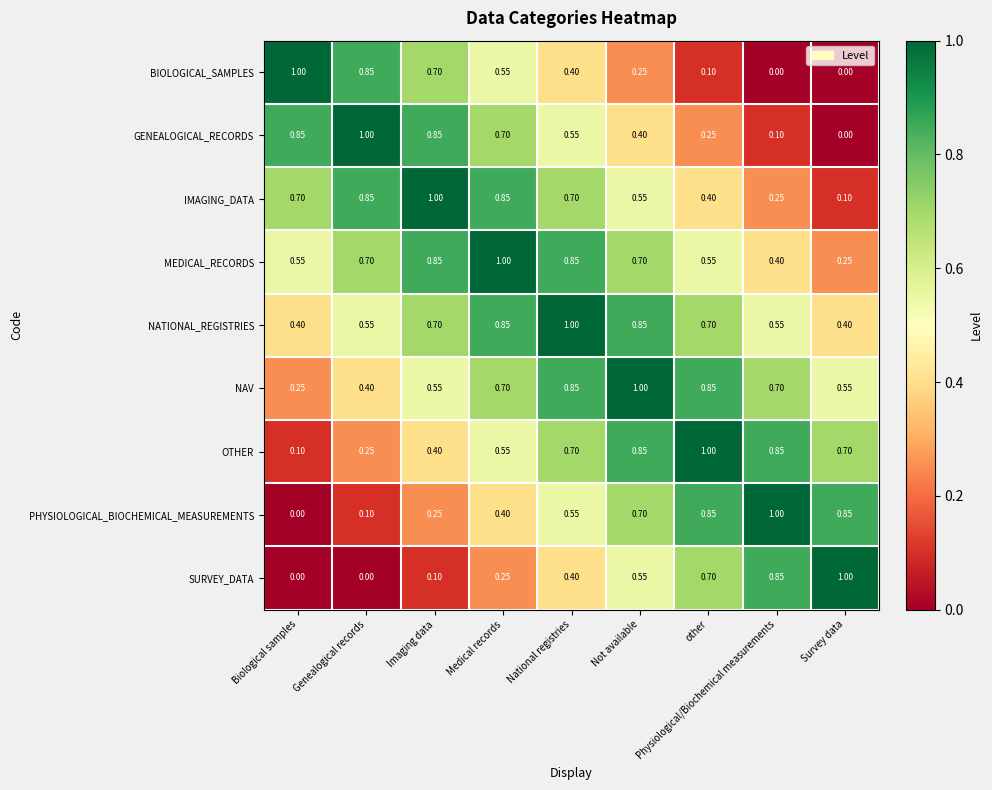

Which series has the largest total across all categories?

NATIONAL_REGISTRIES